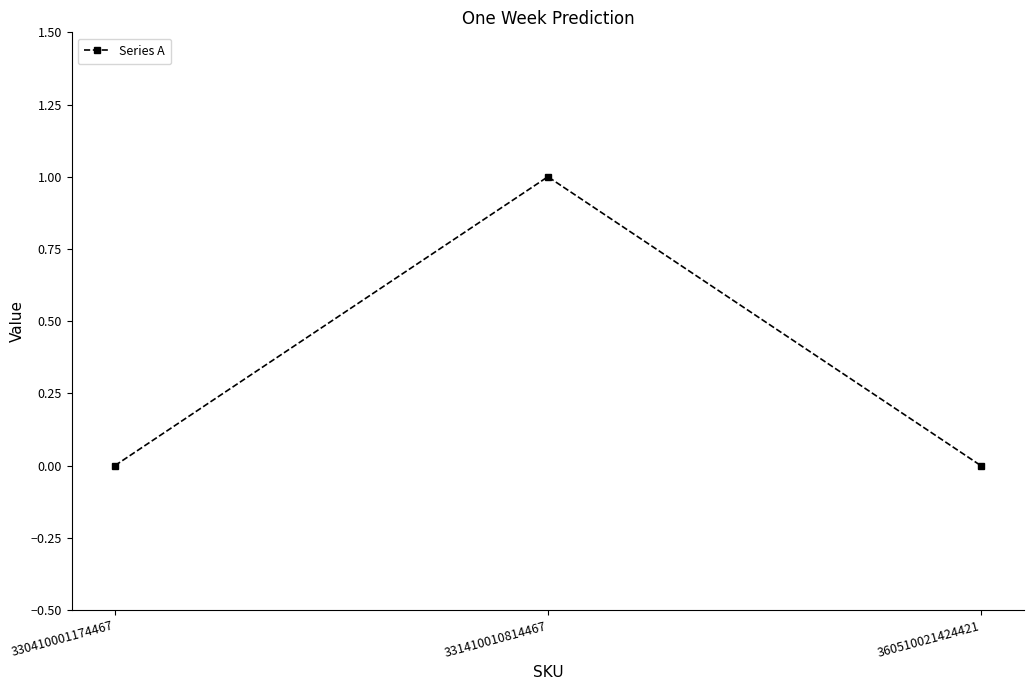

What is the difference between the maximum and minimum values?

1